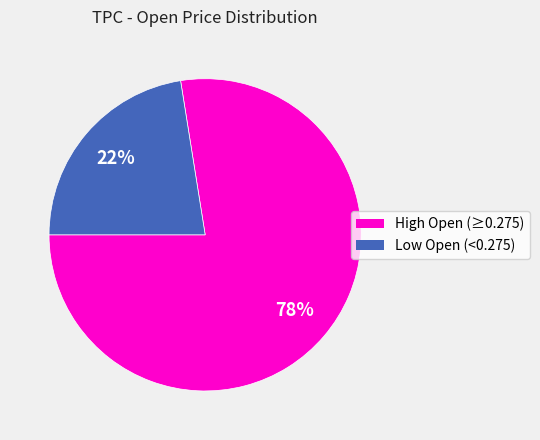

Is there a majority slice in this chart?

Yes